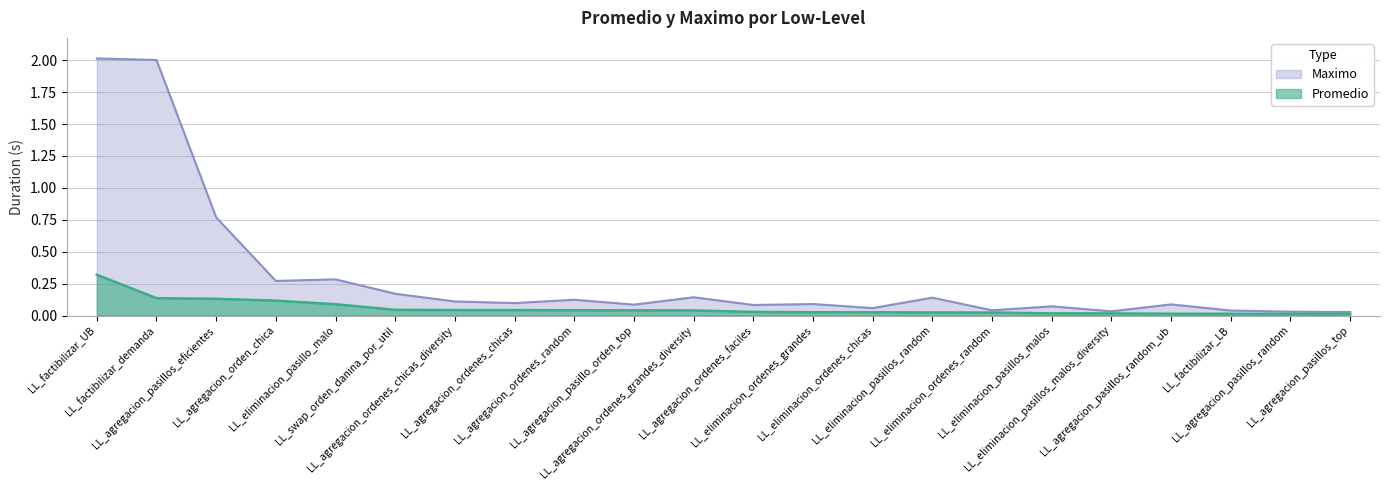

Is it true that Maximo equals 0.1 at LL_agregacion_pasillo_orden_top?

True